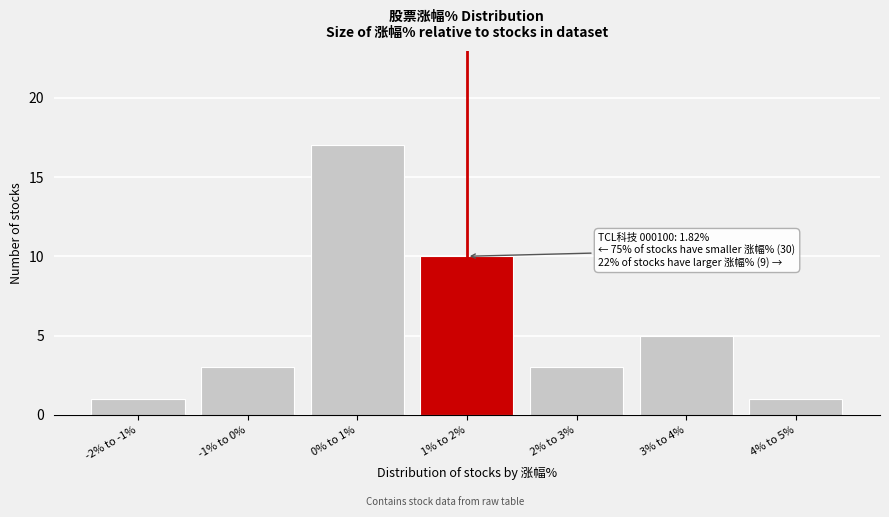

Reading left to right, transcribe all the data shown in this chart.

-2% to -1%=1	-1% to 0%=3	0% to 1%=17	1% to 2%=10	2% to 3%=3	3% to 4%=5	4% to 5%=1